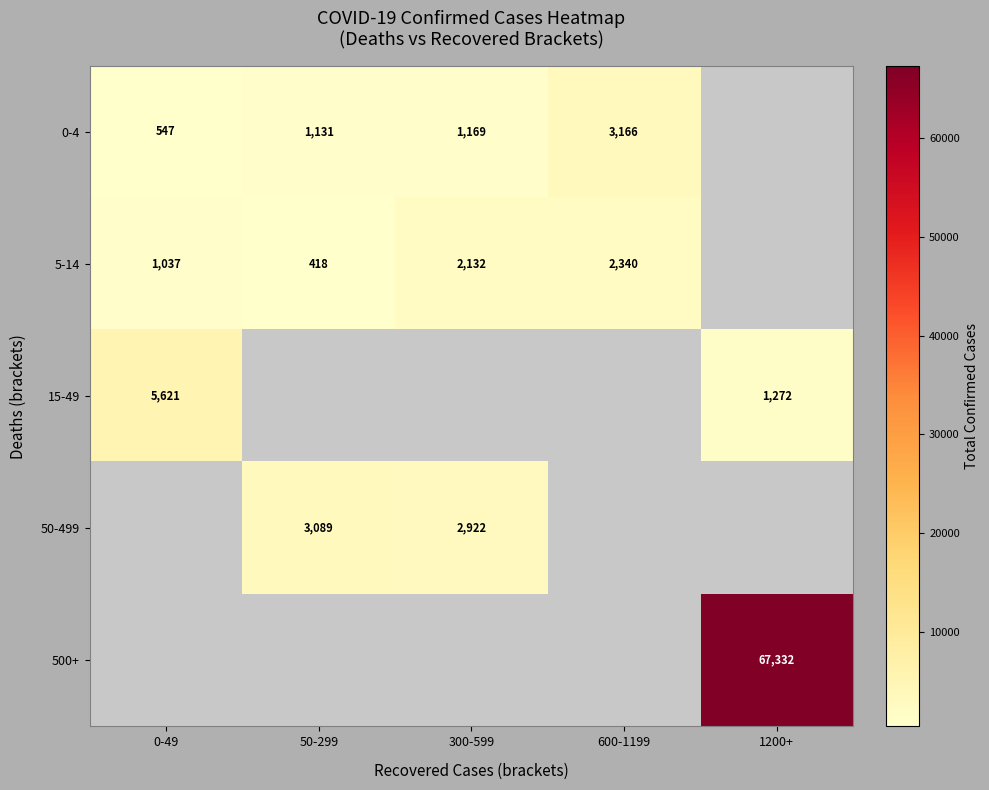

Between 300-599 and 600-1199, which is larger?

600-1199